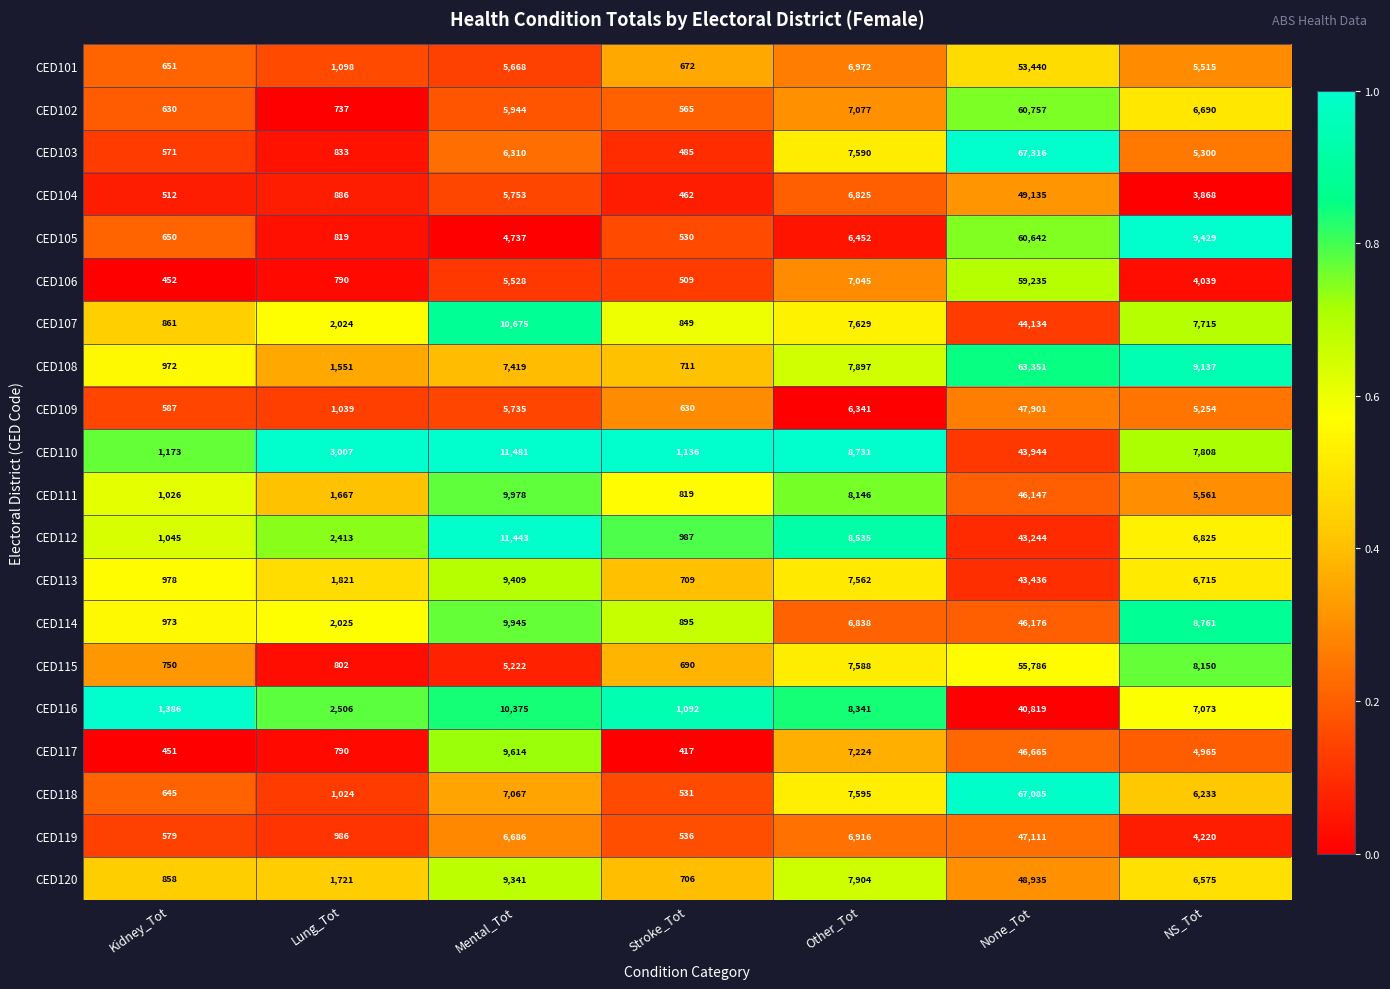

What is the sum of all CED108 values?

91038